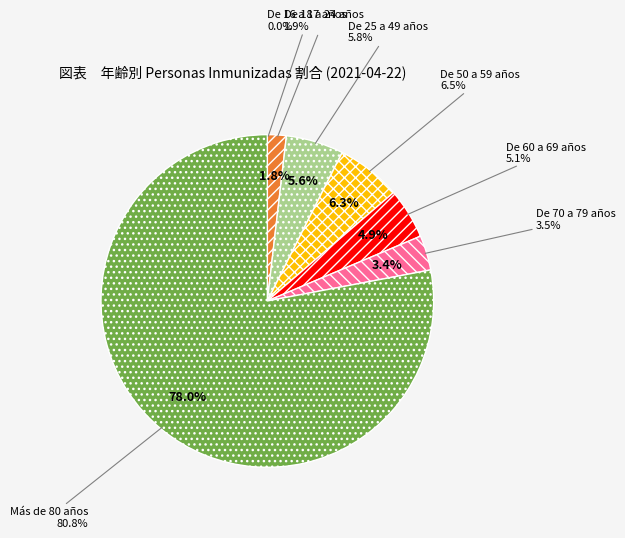

What is the ratio of the value at Más de 80 años to the value at De 60 a 69 años?

15.8